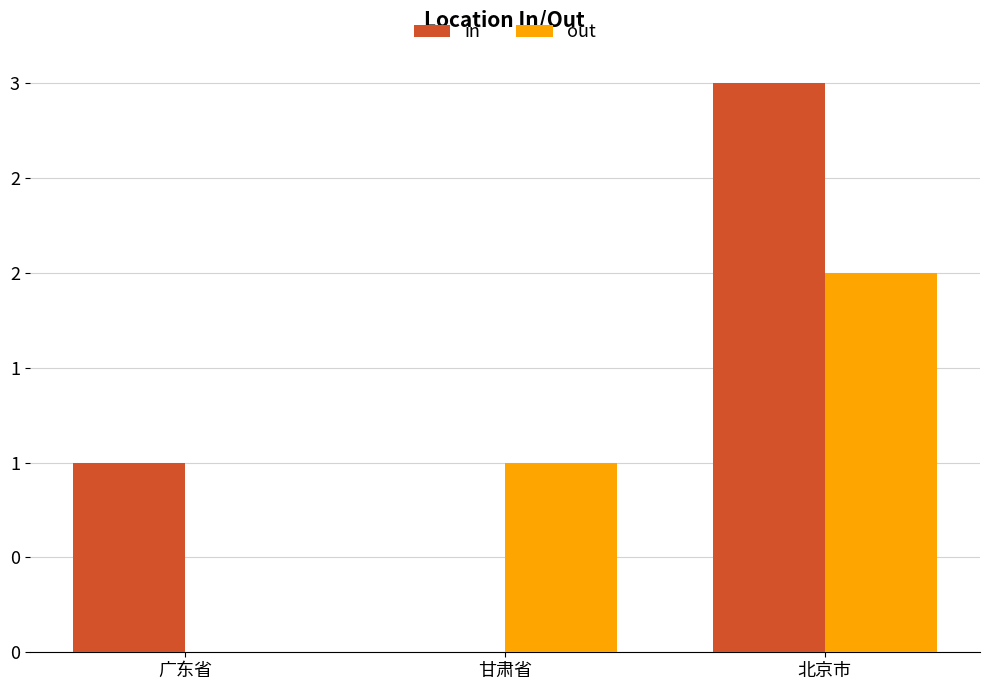

Is it true that in equals -2 at 甘肃省?

False